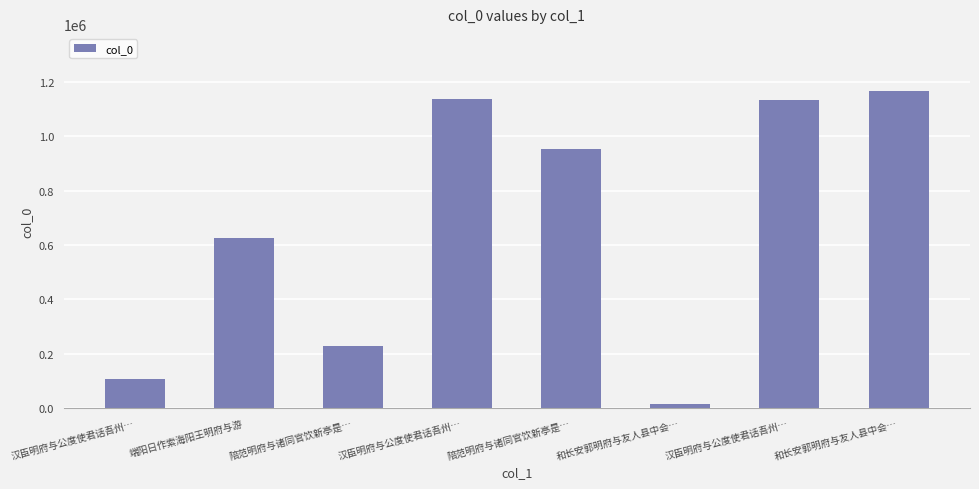

True or false: the data shows 16306 at 和长安郭明府与友人县中会….

True